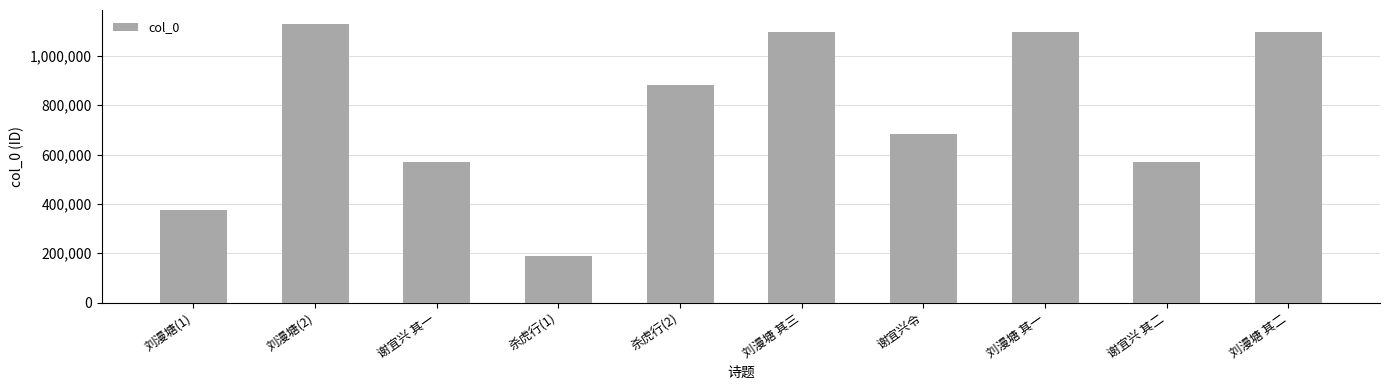

What is the difference between the second highest and second lowest values?

720063